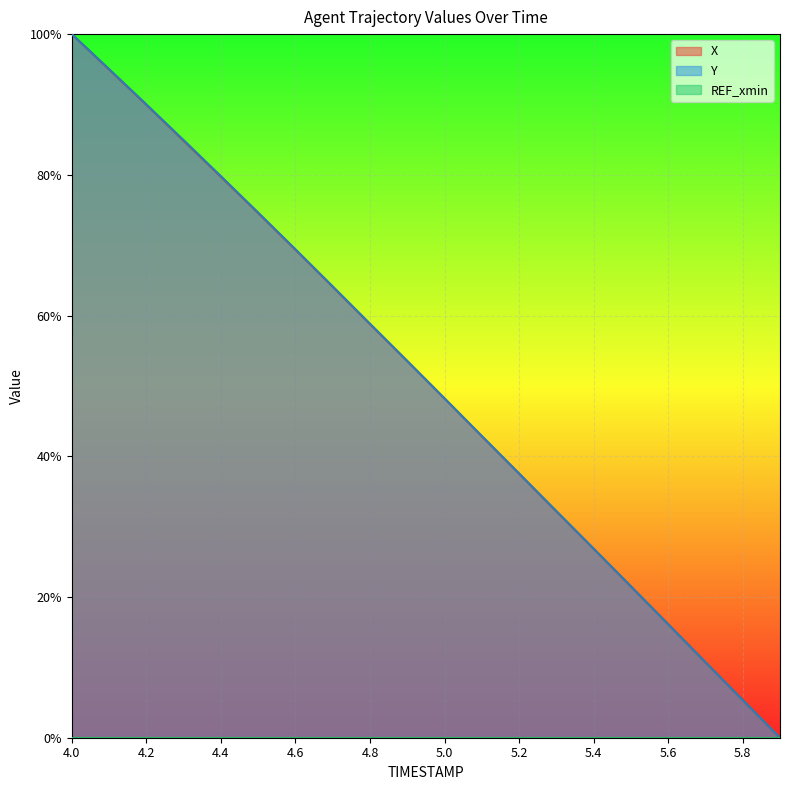

At which label does Y reach its peak?

4.0